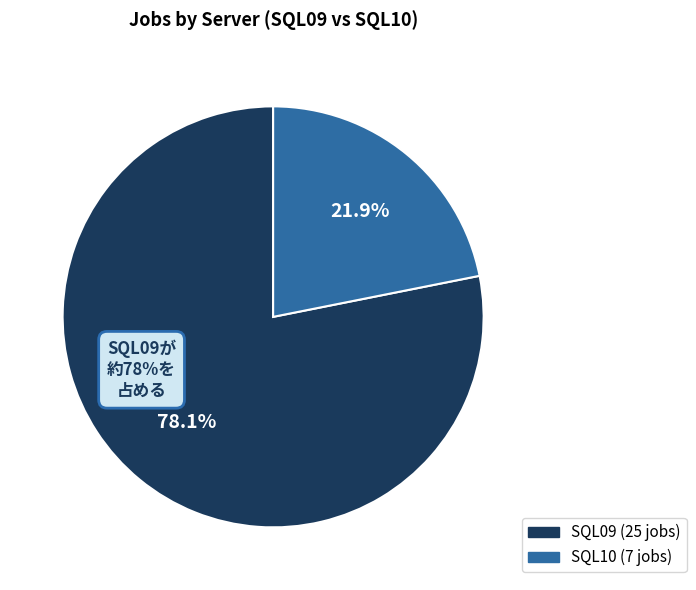

Does any single category account for the majority?

Yes